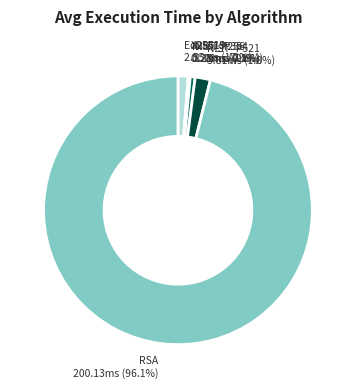

Do NIST_P384 and Ed25519 together represent more than half of the pie?

No